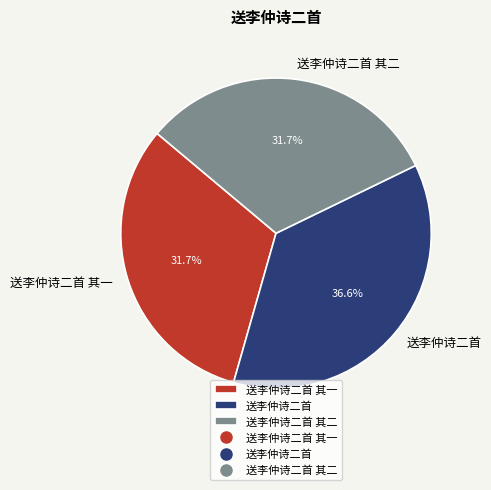

Is 送李仲诗二首 其一 the majority of the pie?

No